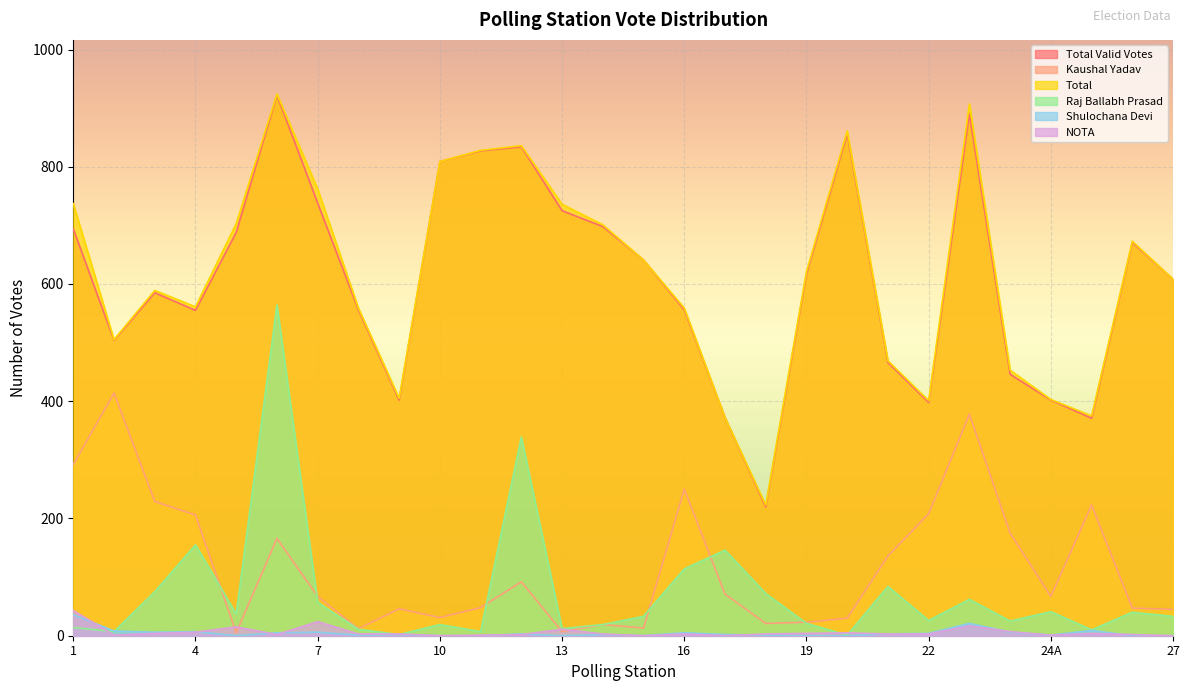

How many intersections are there between Shulochana Devi and Raj Ballabh Prasad?

1